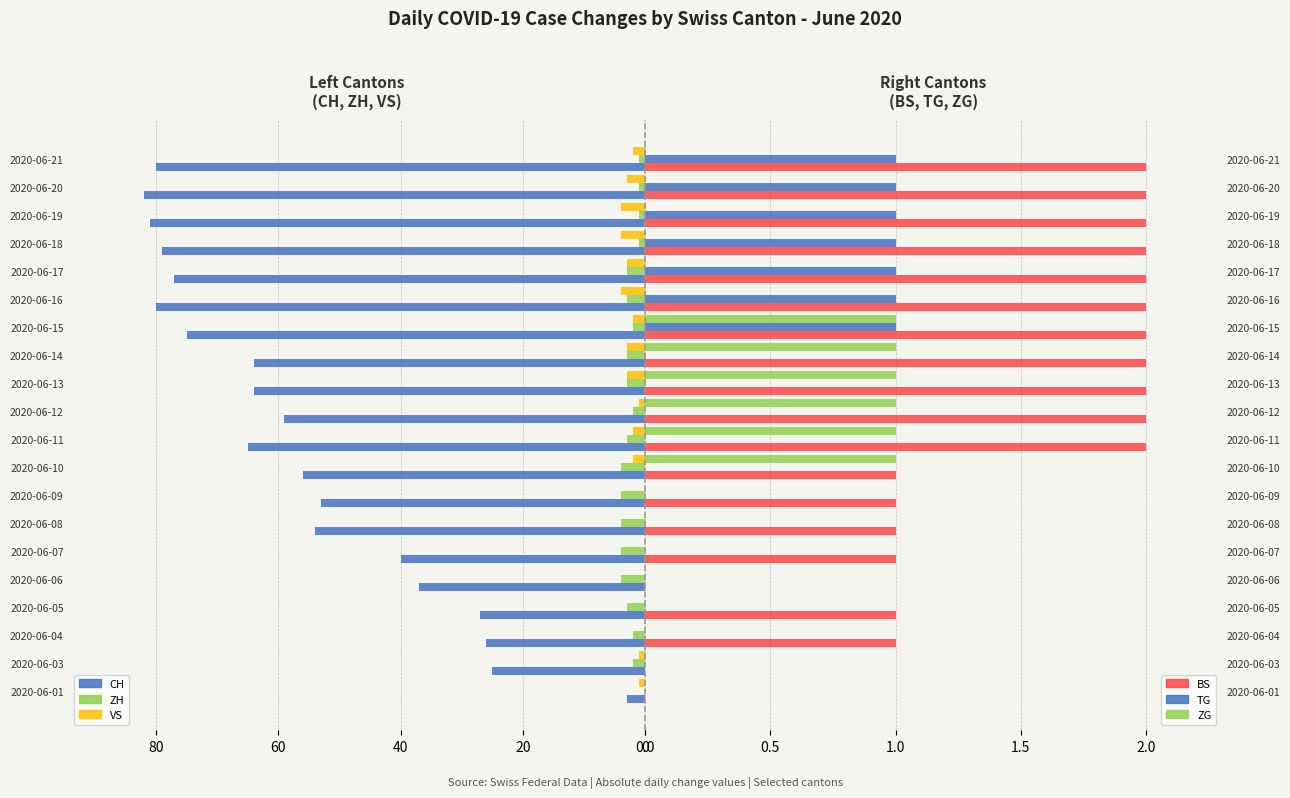

What is the sum of the ZG values at 2020-06-13 and 2020-06-20?

1